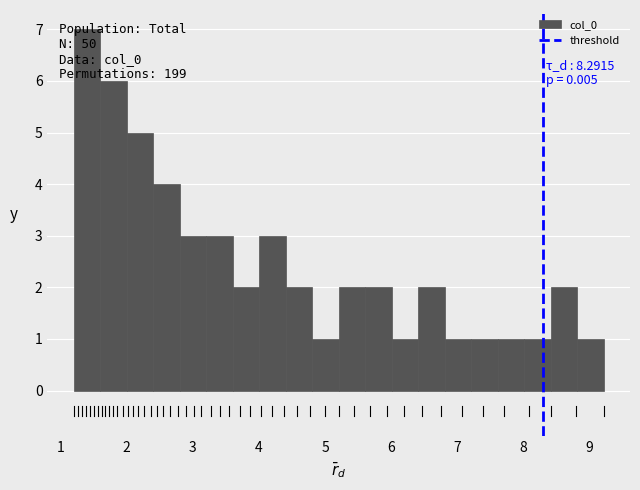

Which range on the x-axis has the tallest bar?

1.2 to 1.6